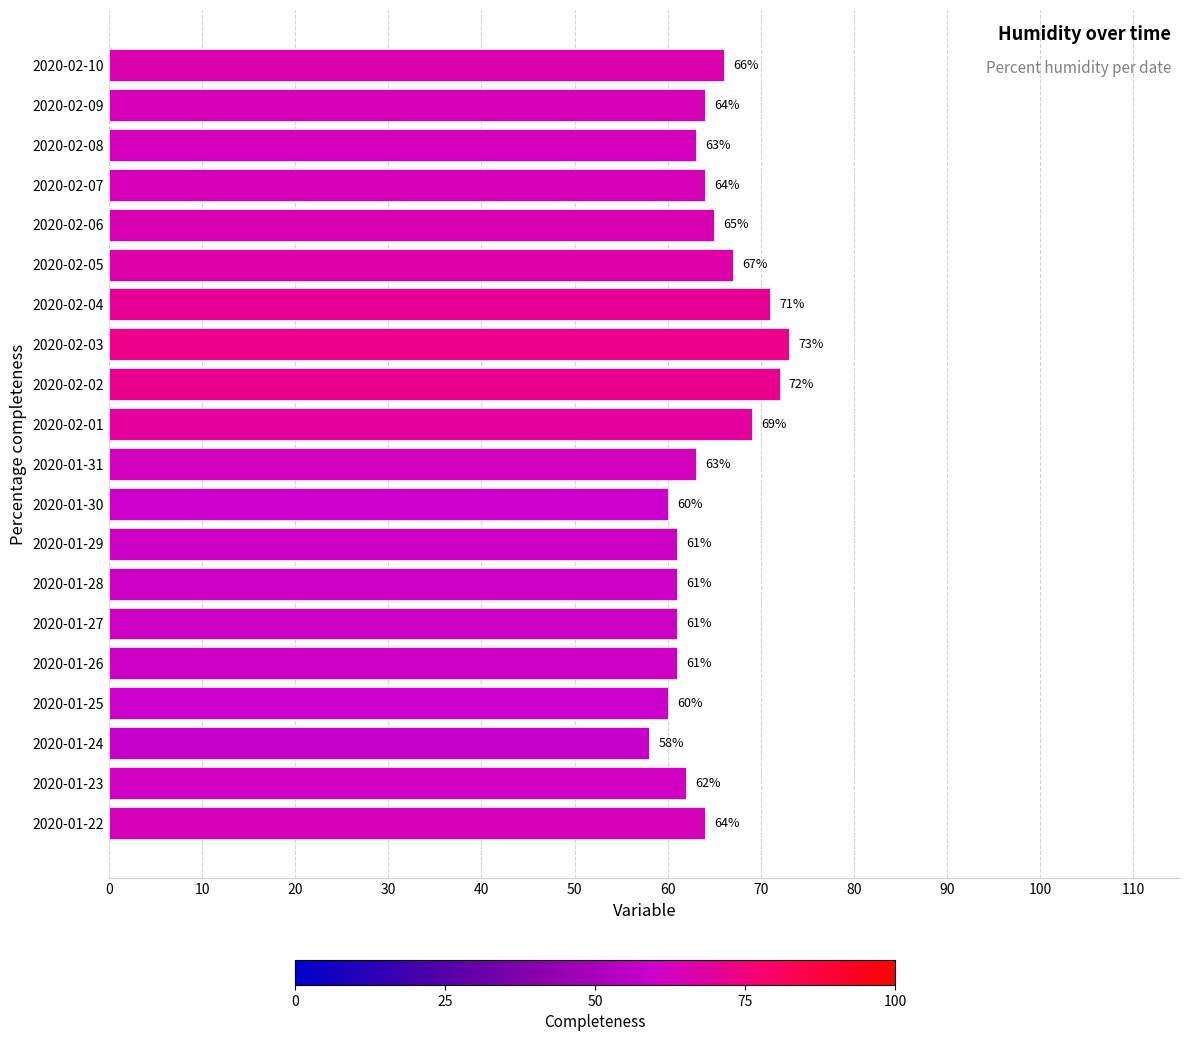

True or false: the data shows 61 at 2020-01-28.

True